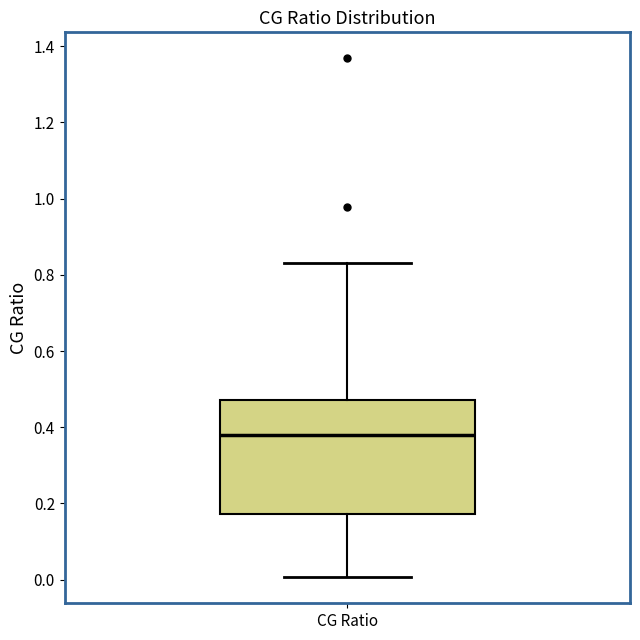

Transcribe this box plot: give where the median line is, the range the box spans, and where the two whiskers end, as read against the y-axis. The values are not printed on the chart, so give them approximately, as read against the axis.

median 0.38, box 0.18 to 0.48, whiskers 0.00 to 0.84